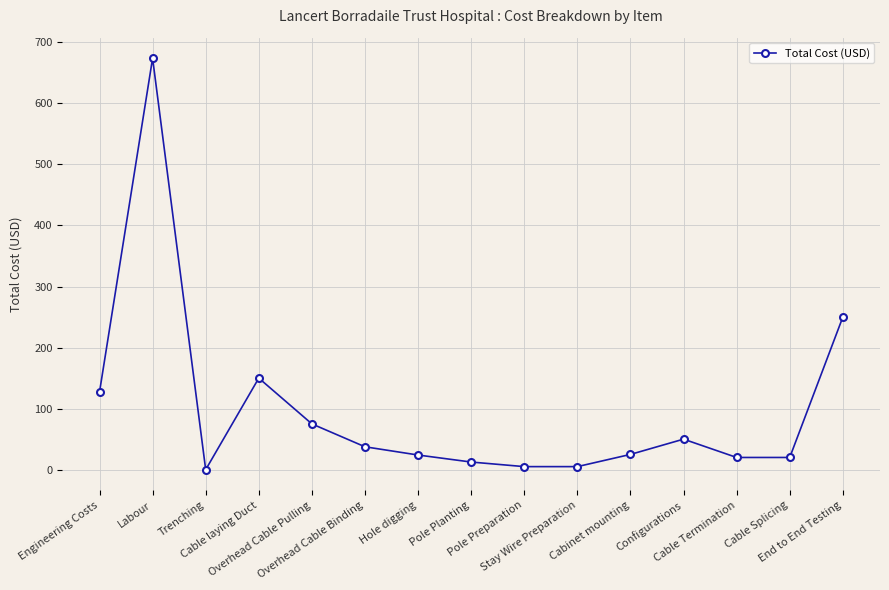

True or false: there are more than 2 points higher than both neighbors.

True